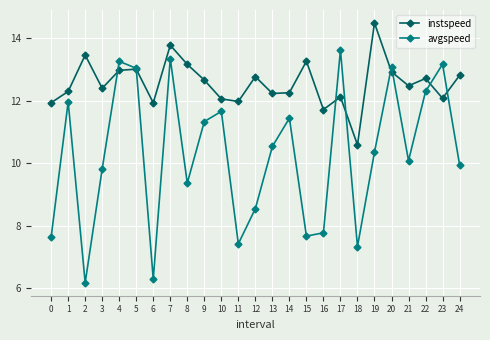

True or false: instspeed and avgspeed intersect in this chart.

True